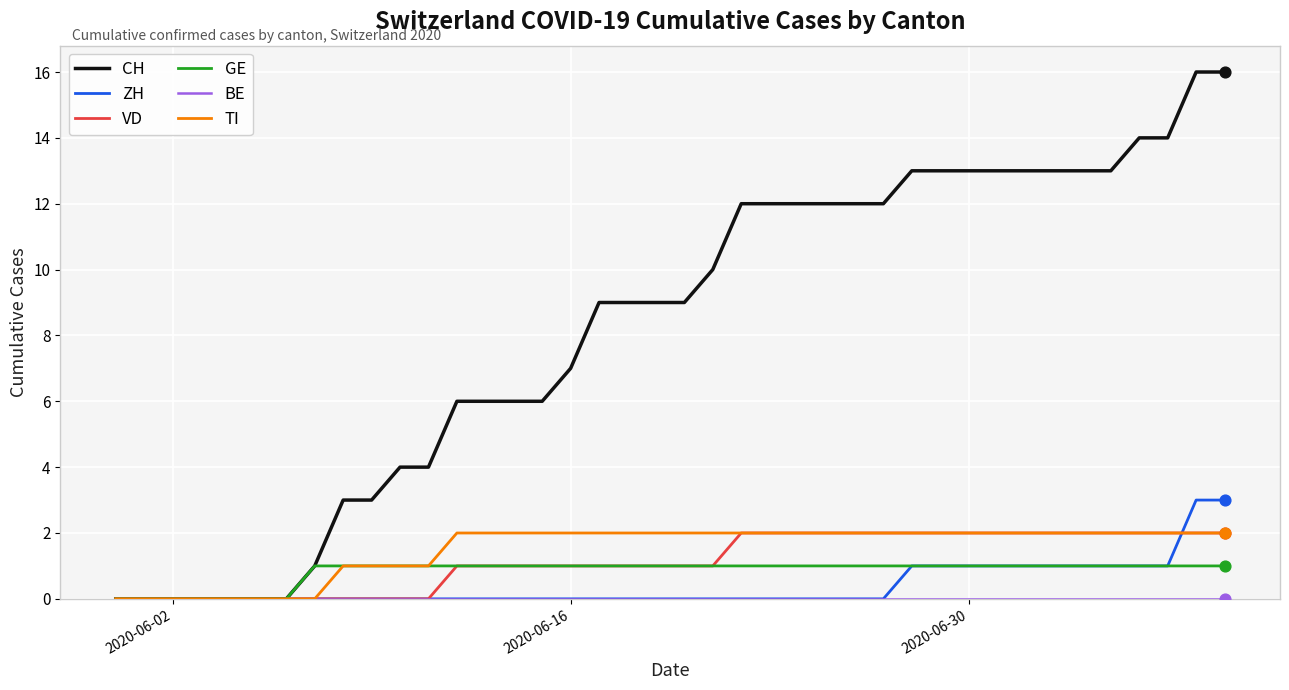

Which series has the largest total across all categories?

CH